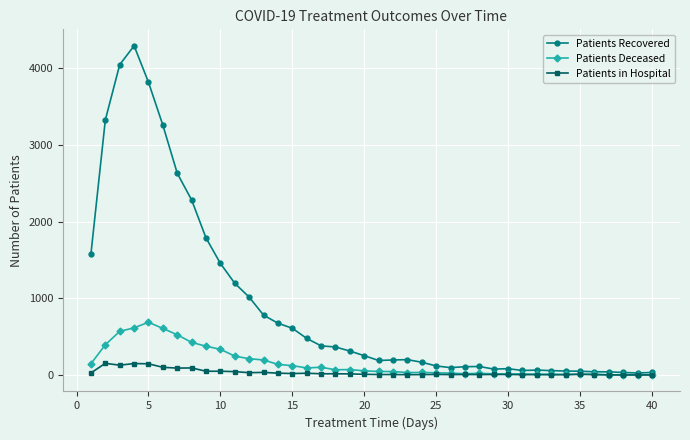

True or false: Patients in Hospital has more than 1 points higher than both neighbors.

True